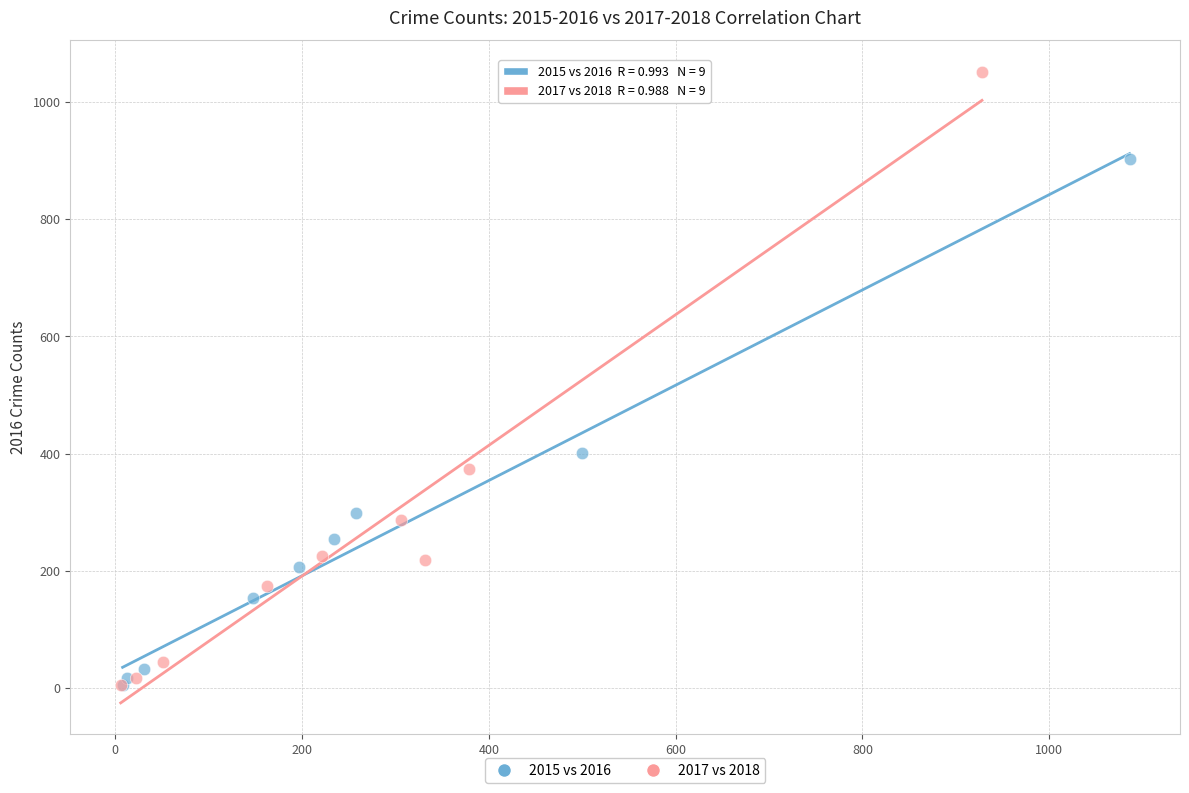

Which series reaches the maximum Y coordinate?

2017 vs 2018